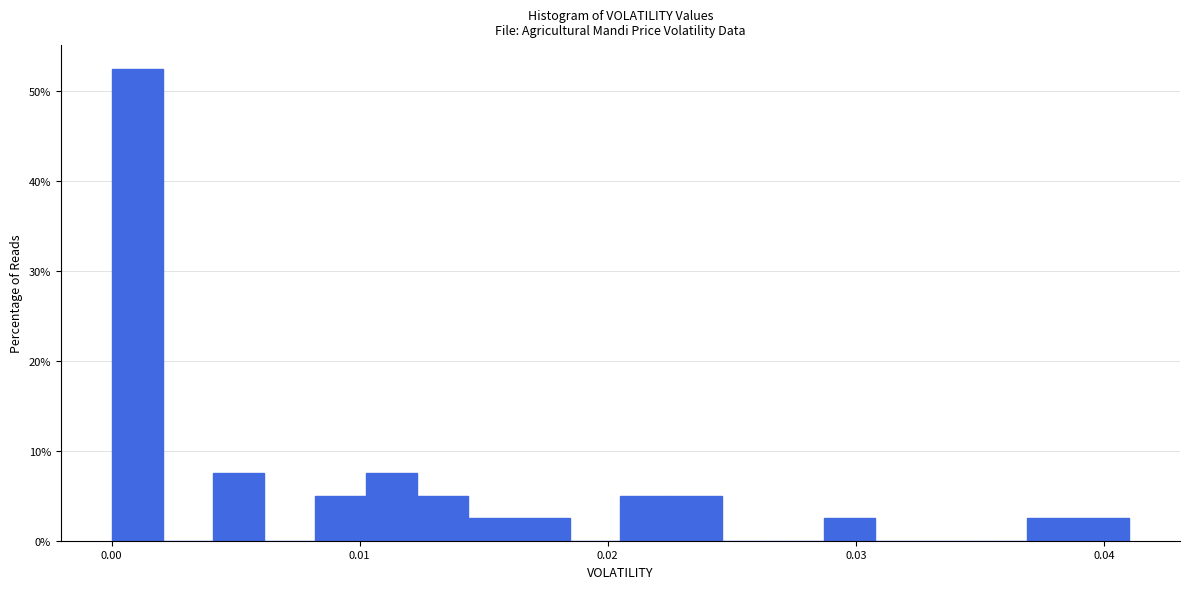

Around what value on the x-axis is the tallest bar? Give the approximate position of its centre, as read against the axis.

0.001